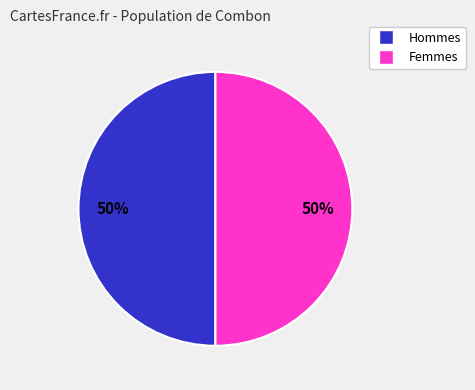

Does any single category account for the majority?

No